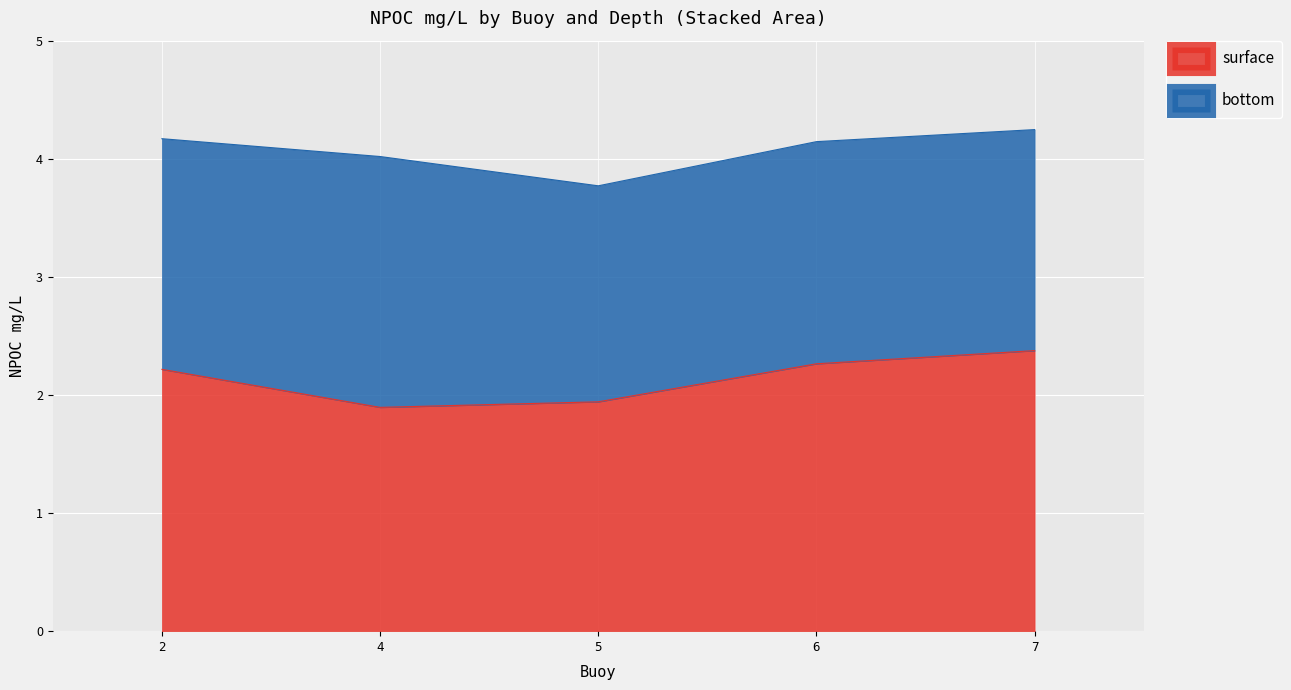

Rank the categories by value from lowest to highest.

4, 5, 2, 6, 7